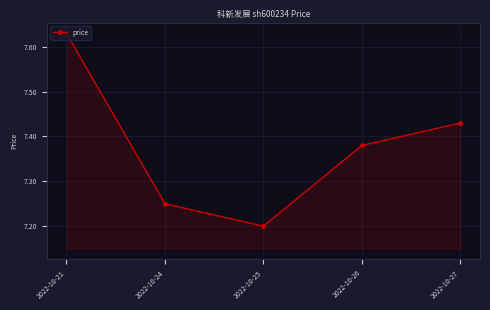

What is the sum of all values?

36.9